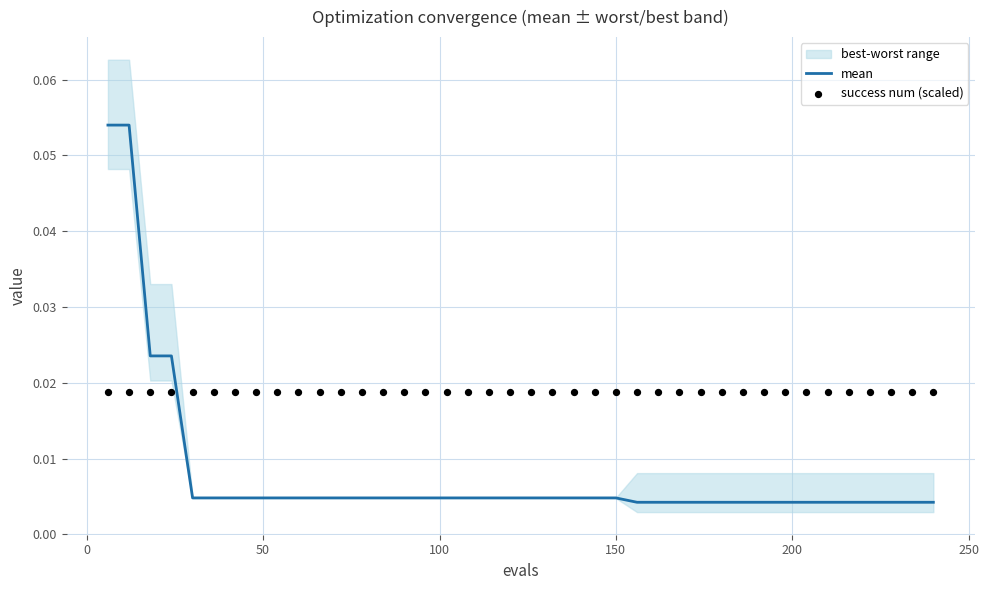

Which series reaches the minimum Y coordinate?

mean